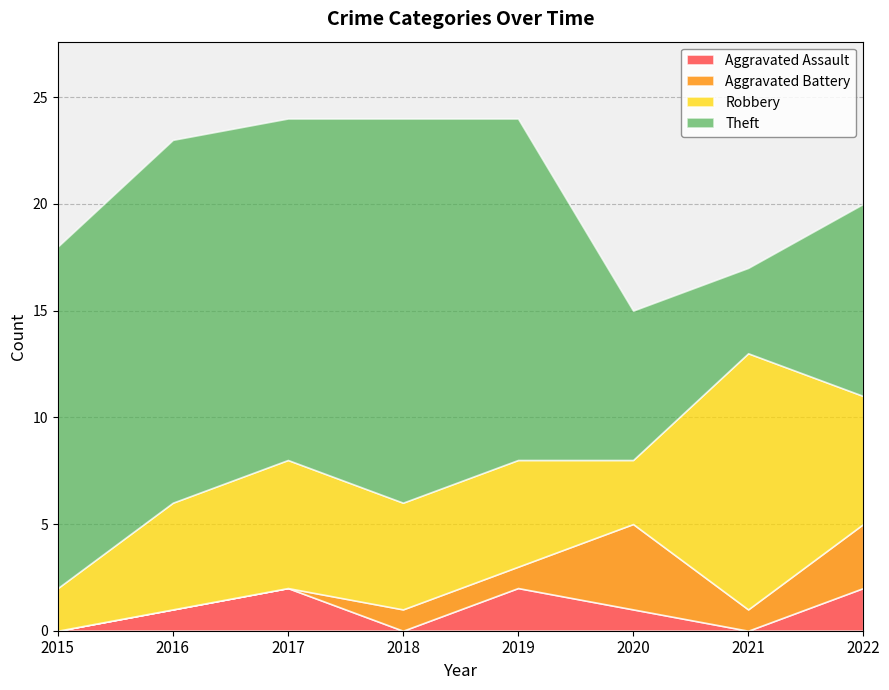

What is the difference between the maximum and second lowest values in the Aggravated Battery series?

4